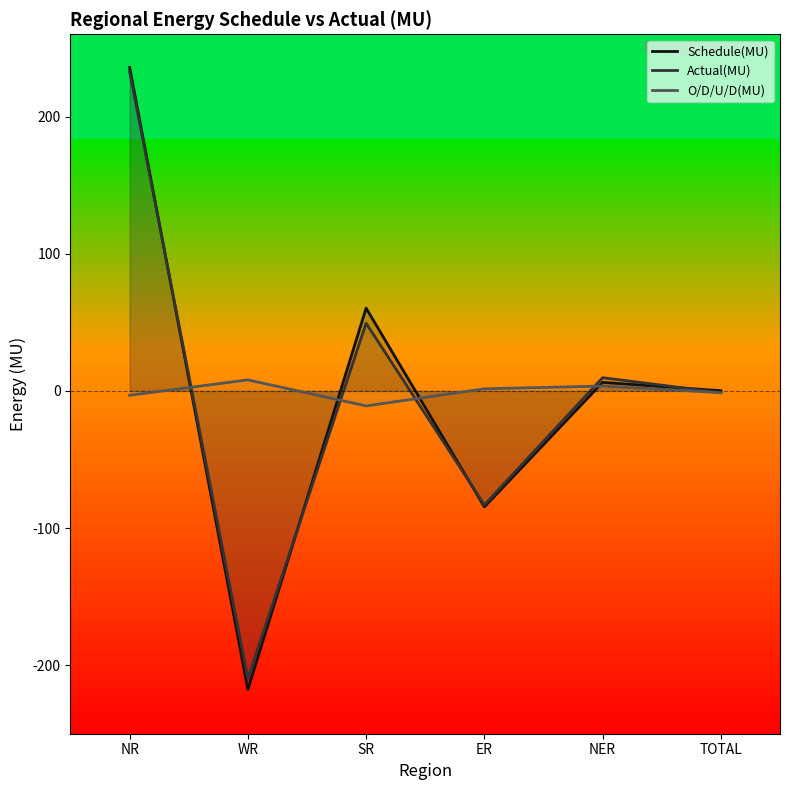

How many values in Schedule(MU) are above zero?

4